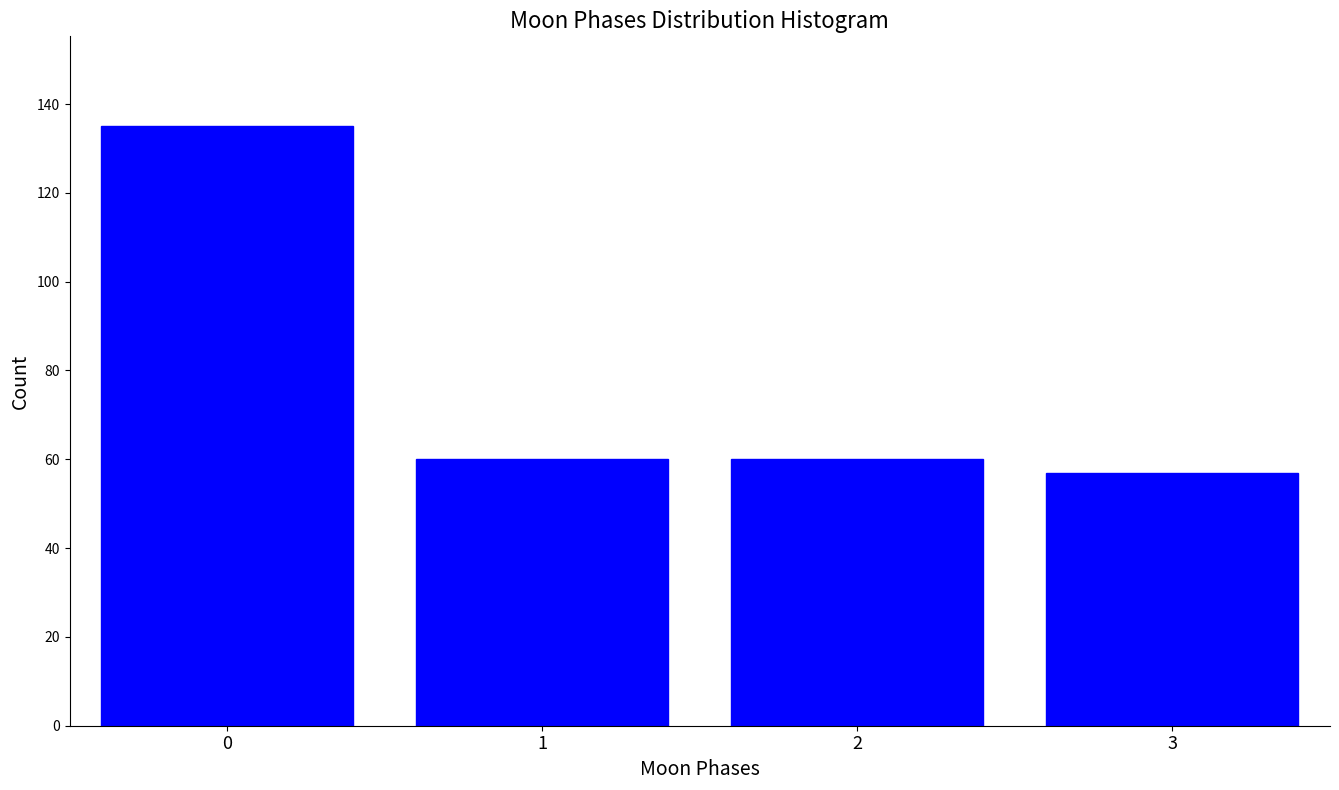

Reading right to left, what are all the values shown in this chart?

3=57	2=60	1=60	0=135